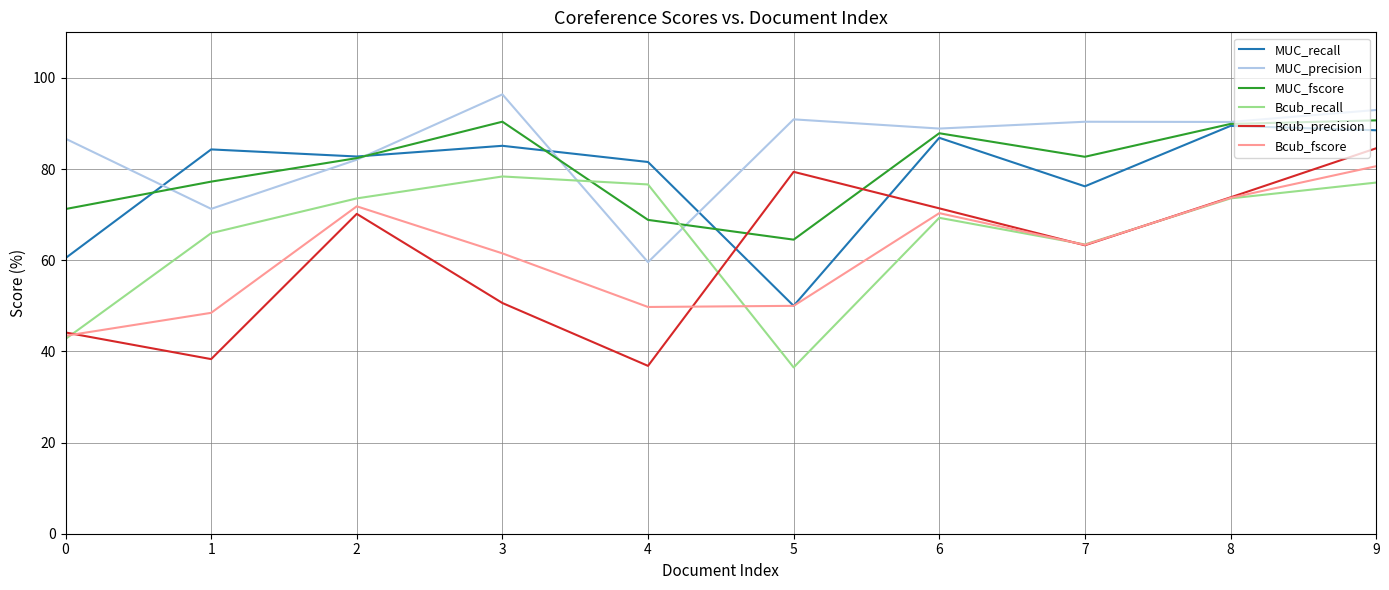

True or false: Bcub_recall has a value of 36.5 at 8.

False